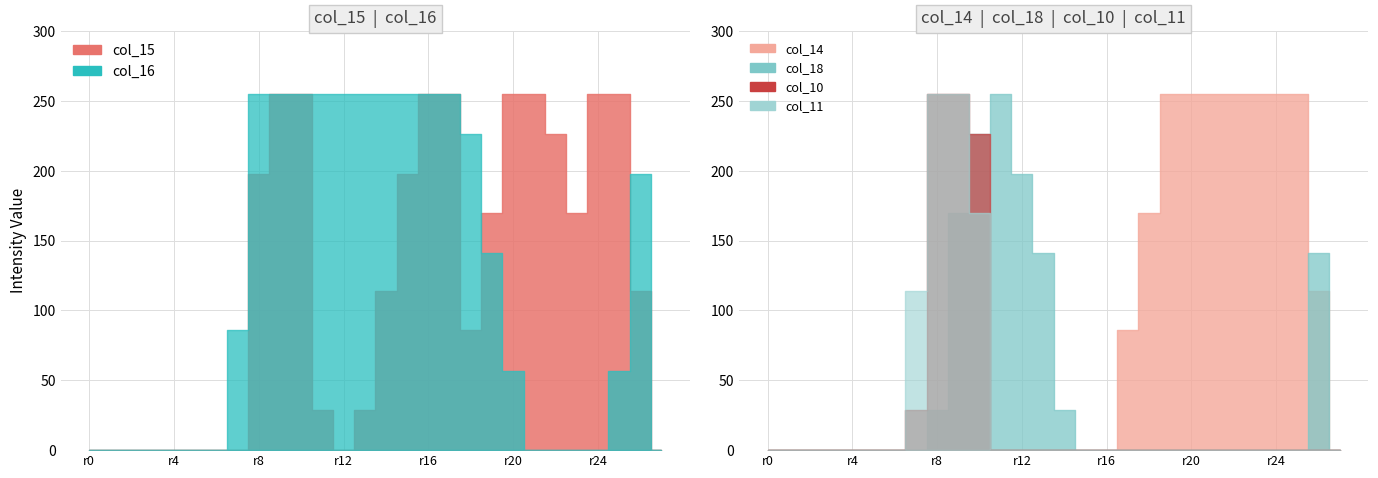

Which series has the largest total across all categories?

col_15